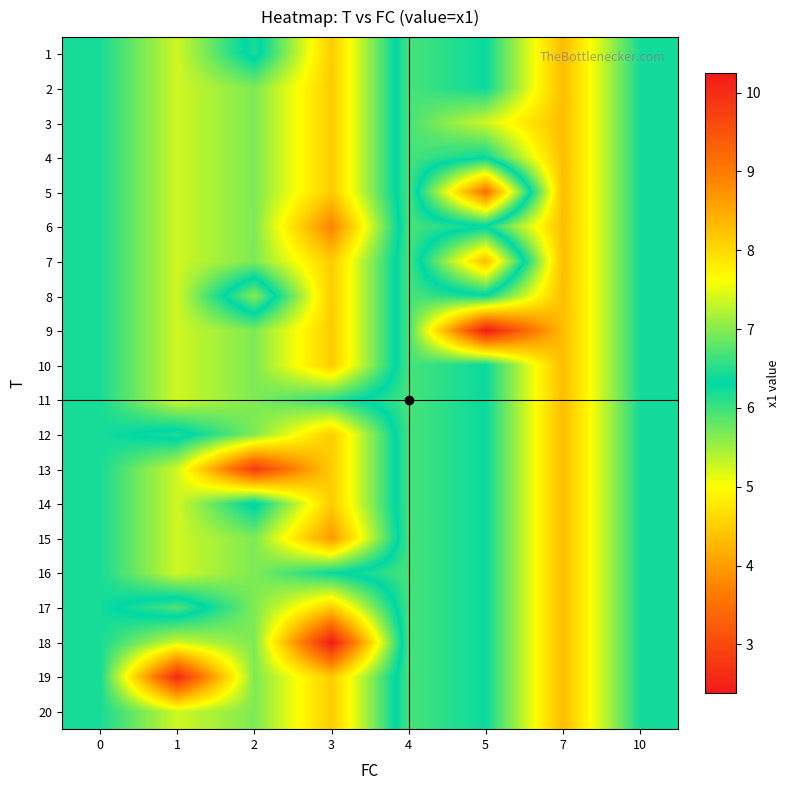

Reading left to right, transcribe all the data shown in this chart.

1: 0=6.2	1=5.3	2=6.5	3=4.5	4=6.7	5=6.4	7=8.3	10=6.4
2: 0=6.2	1=5.3	2=5.7	3=4.5	4=6.7	5=6.4	7=8.3	10=6.4
3: 0=6.2	1=5.3	2=5.7	3=4.5	4=6.7	5=7.4	7=8.3	10=6.4
4: 0=6.2	1=5.3	2=5.7	3=4.5	4=6.7	5=6.4	7=8.3	10=6.4
5: 0=6.2	1=5.3	2=5.7	3=4.5	4=6.7	5=3.5	7=8.3	10=6.4
6: 0=6.2	1=5.3	2=5.7	3=3.7	4=6.7	5=6.4	7=8.3	10=6.4
7: 0=6.2	1=5.3	2=5.7	3=4.5	4=6.7	5=4.3	7=8.3	10=6.4
8: 0=6.2	1=5.3	2=7.0	3=4.5	4=6.7	5=6.4	7=8.3	10=6.4
9: 0=6.2	1=5.3	2=5.7	3=4.5	4=6.7	5=10.2	7=8.3	10=6.4
10: 0=6.2	1=5.3	2=5.7	3=4.5	4=6.7	5=6.4	7=8.3	10=6.4
11: 0=6.2	1=5.3	2=5.7	3=6.1	4=6.7	5=6.4	7=8.3	10=6.4
12: 0=6.2	1=6.5	2=5.7	3=4.5	4=6.7	5=6.4	7=8.3	10=6.4
13: 0=6.2	1=5.3	2=2.8	3=4.5	4=6.7	5=6.4	7=8.3	10=6.4
14: 0=6.2	1=5.3	2=6.4	3=4.5	4=6.7	5=6.4	7=8.3	10=6.4
15: 0=6.2	1=5.3	2=5.7	3=4.0	4=6.7	5=6.4	7=8.3	10=6.4
16: 0=6.2	1=5.3	2=5.7	3=6.3	4=6.7	5=6.4	7=8.3	10=6.4
17: 0=6.2	1=6.7	2=5.7	3=4.5	4=6.7	5=6.4	7=8.3	10=6.4
18: 0=6.2	1=5.3	2=5.7	3=2.4	4=6.7	5=6.4	7=8.3	10=6.4
19: 0=6.2	1=2.6	2=5.7	3=4.5	4=6.7	5=6.4	7=8.3	10=6.4
20: 0=6.2	1=5.3	2=5.7	3=4.5	4=6.7	5=6.4	7=8.3	10=6.4